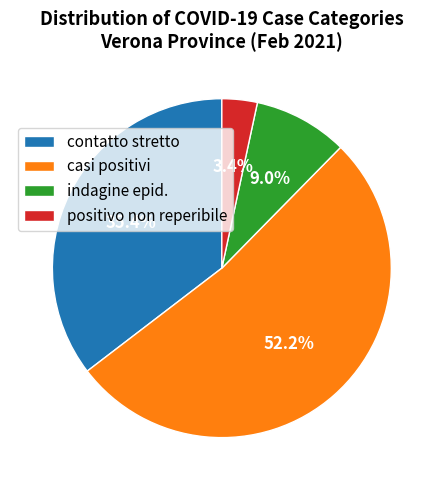

How much of the chart is everything except contatto stretto?

64.6%